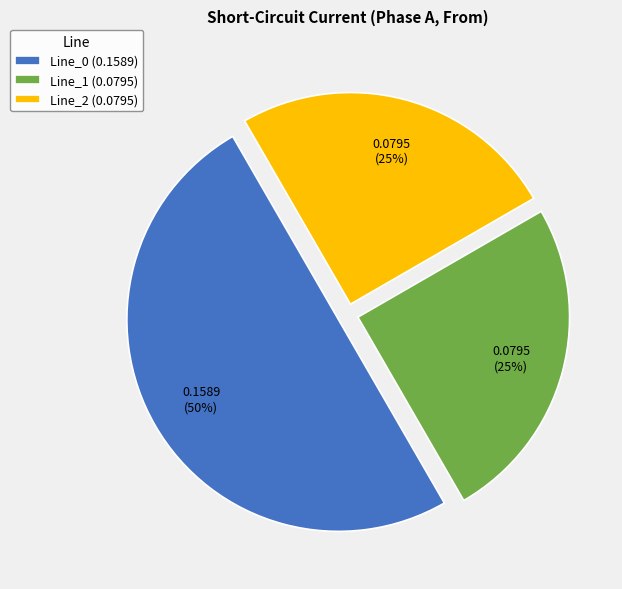

To the nearest percent, what percentage of the pie is Line_0 (0.1589)?

50%